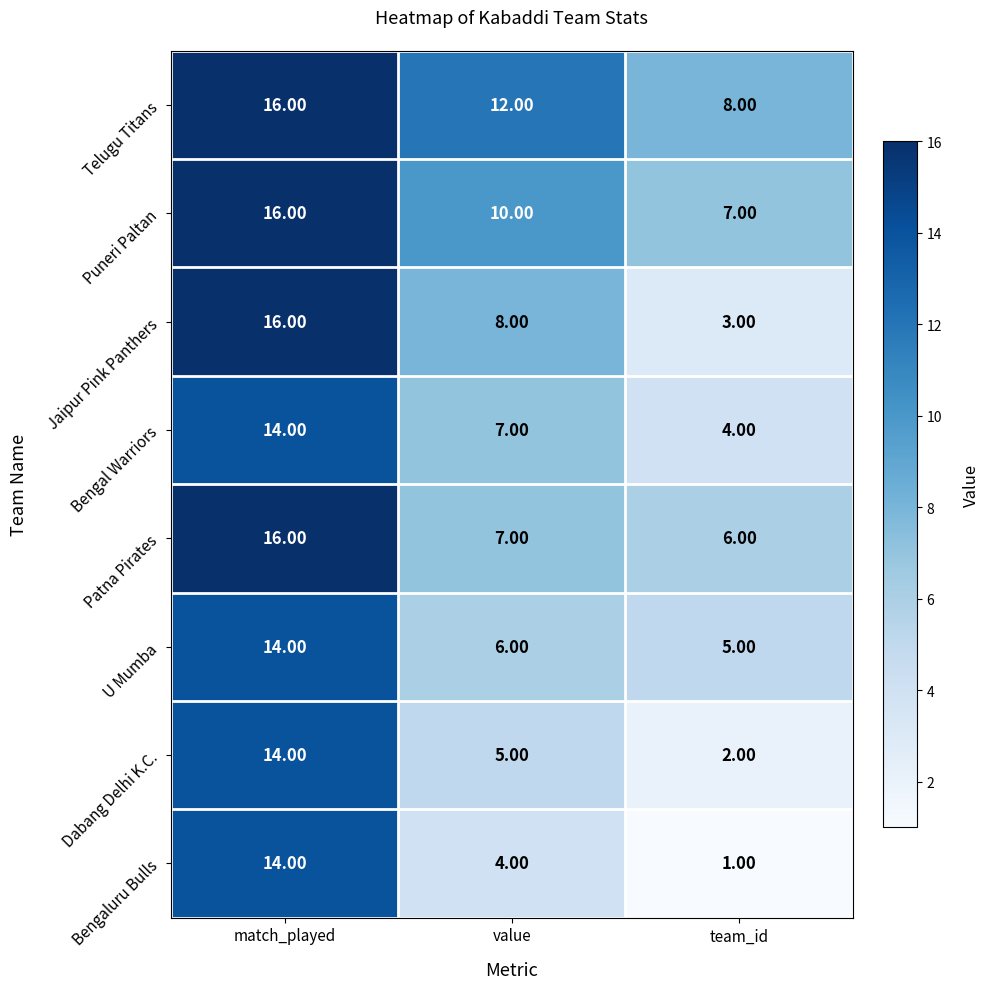

At which label is Jaipur Pink Panthers closest to 9?

value